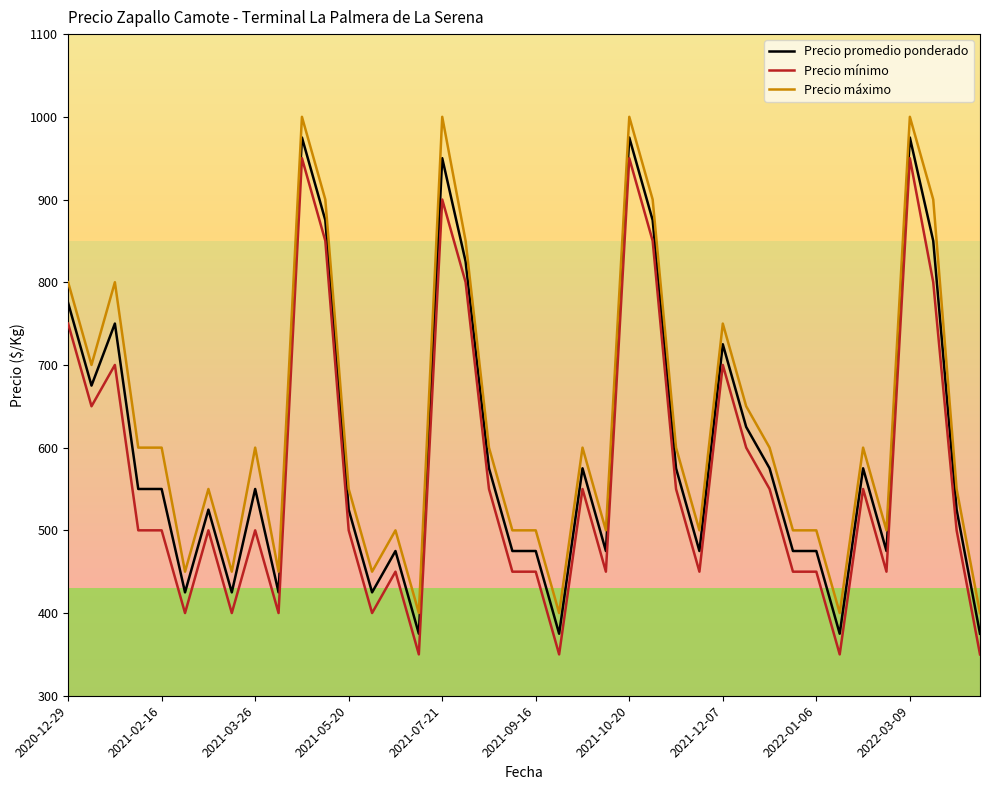

What are all the series names shown in the legend?

Precio promedio ponderado, Precio mínimo, Precio máximo